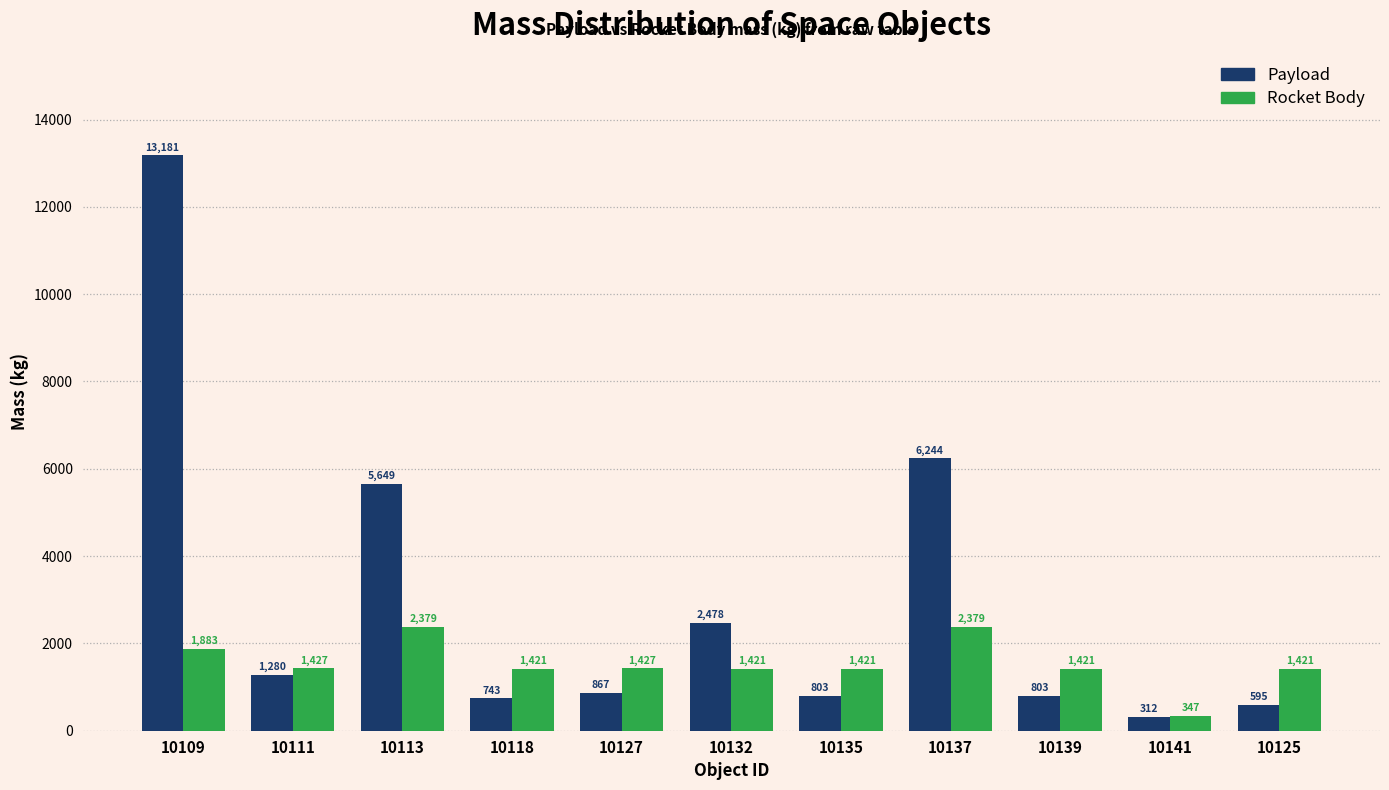

At which label does Rocket Body first exceed 1421?

10109